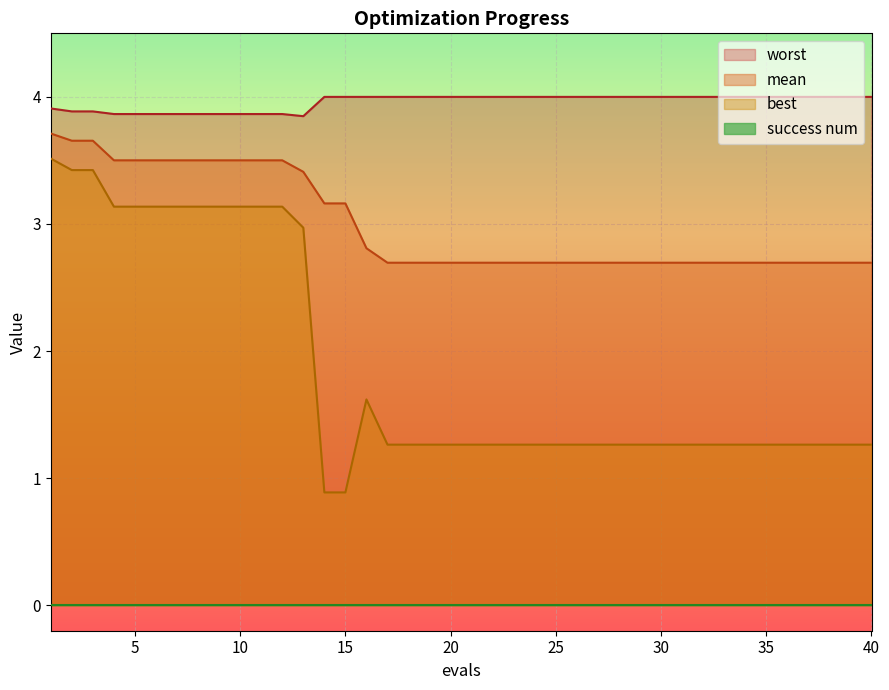

Which series has the widest spread of values?

best